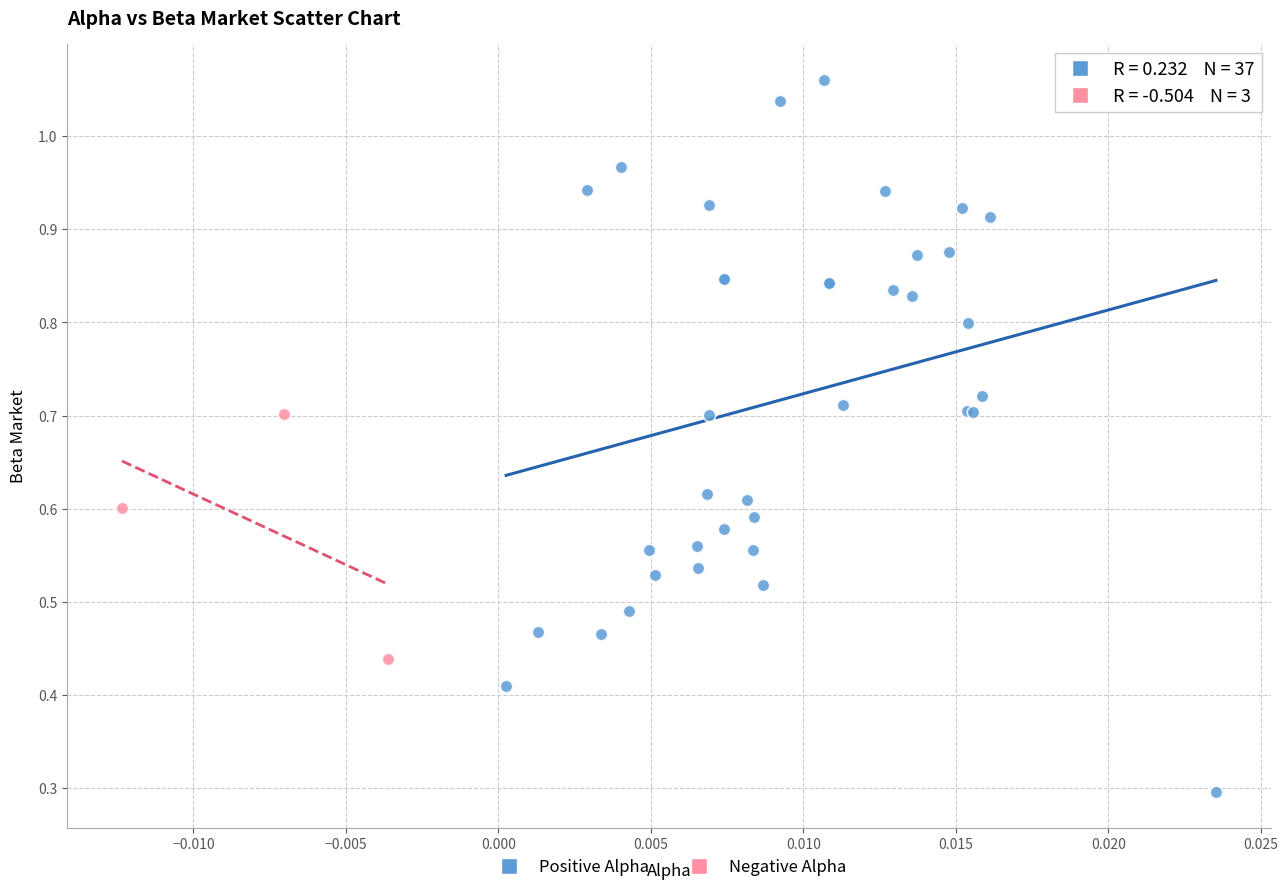

Which series has the widest spread of Y values?

Positive Alpha